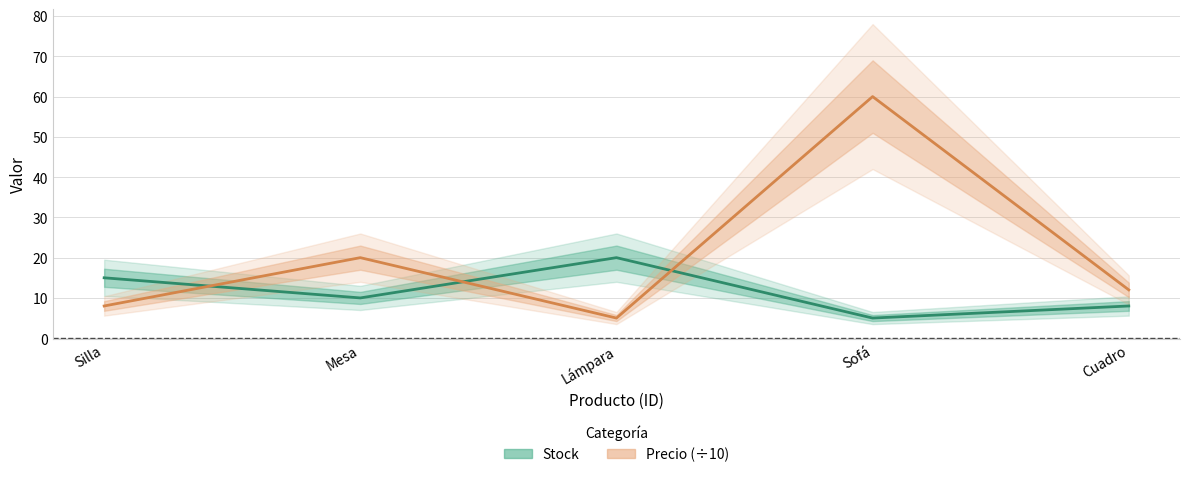

Read the Precio (÷10) value at Sofá, to the nearest 5.

60